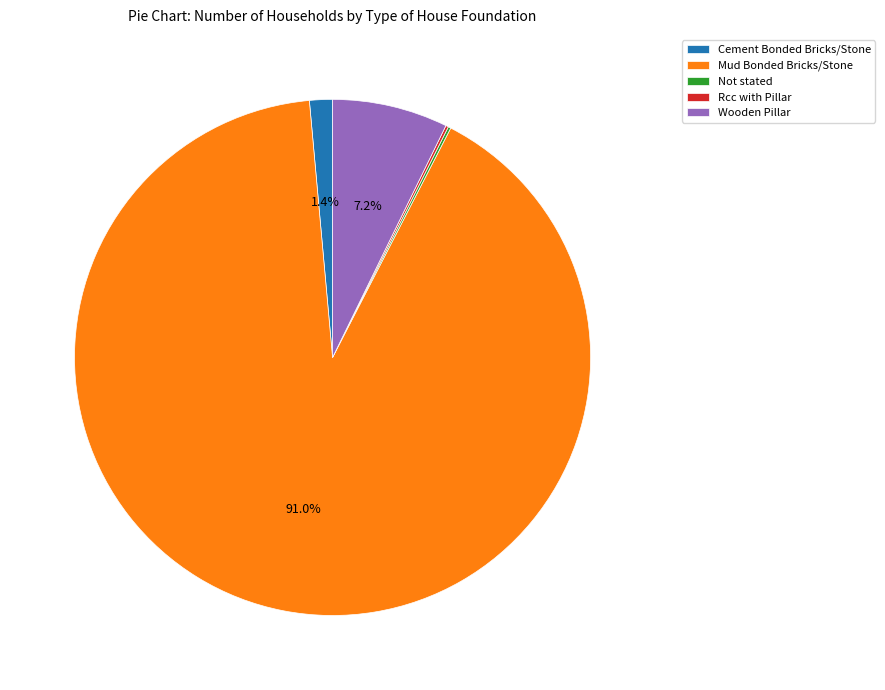

Which category has the biggest portion of the pie?

Mud Bonded Bricks/Stone